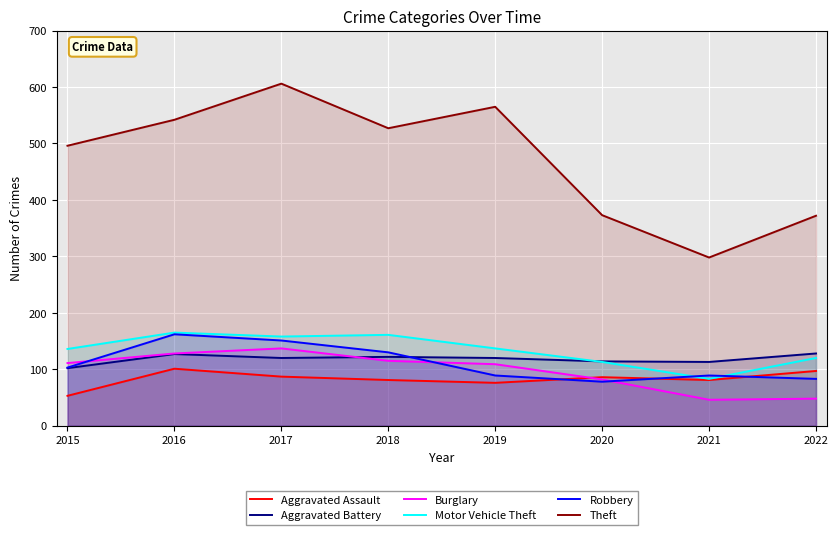

True or false: Aggravated Assault and Theft intersect in this chart.

False